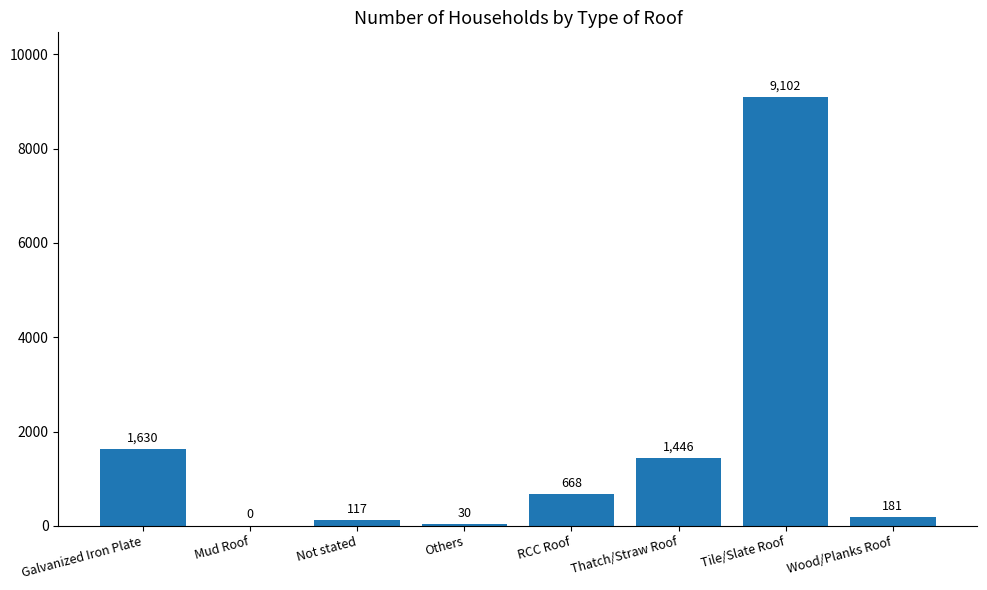

Reading right to left, transcribe all the data shown in this chart.

181	9102	1446	668	30	117	0	1630